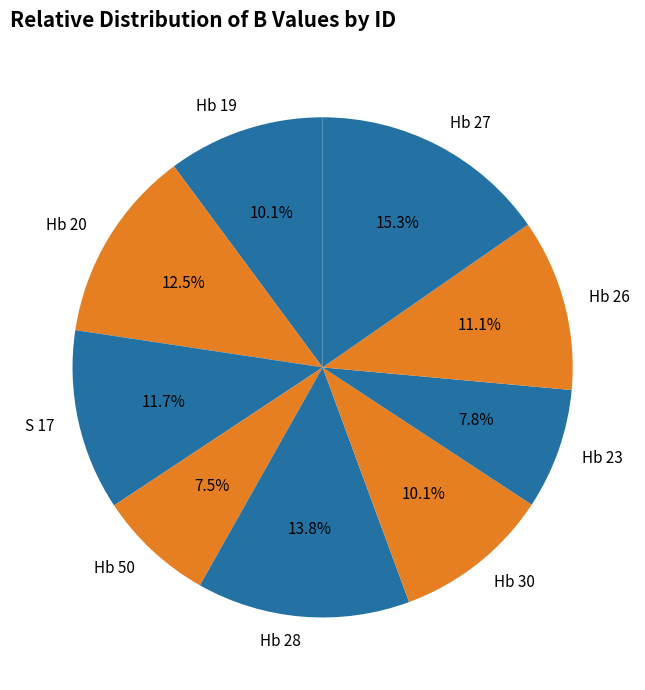

What is the largest slice in the pie chart?

Hb 27